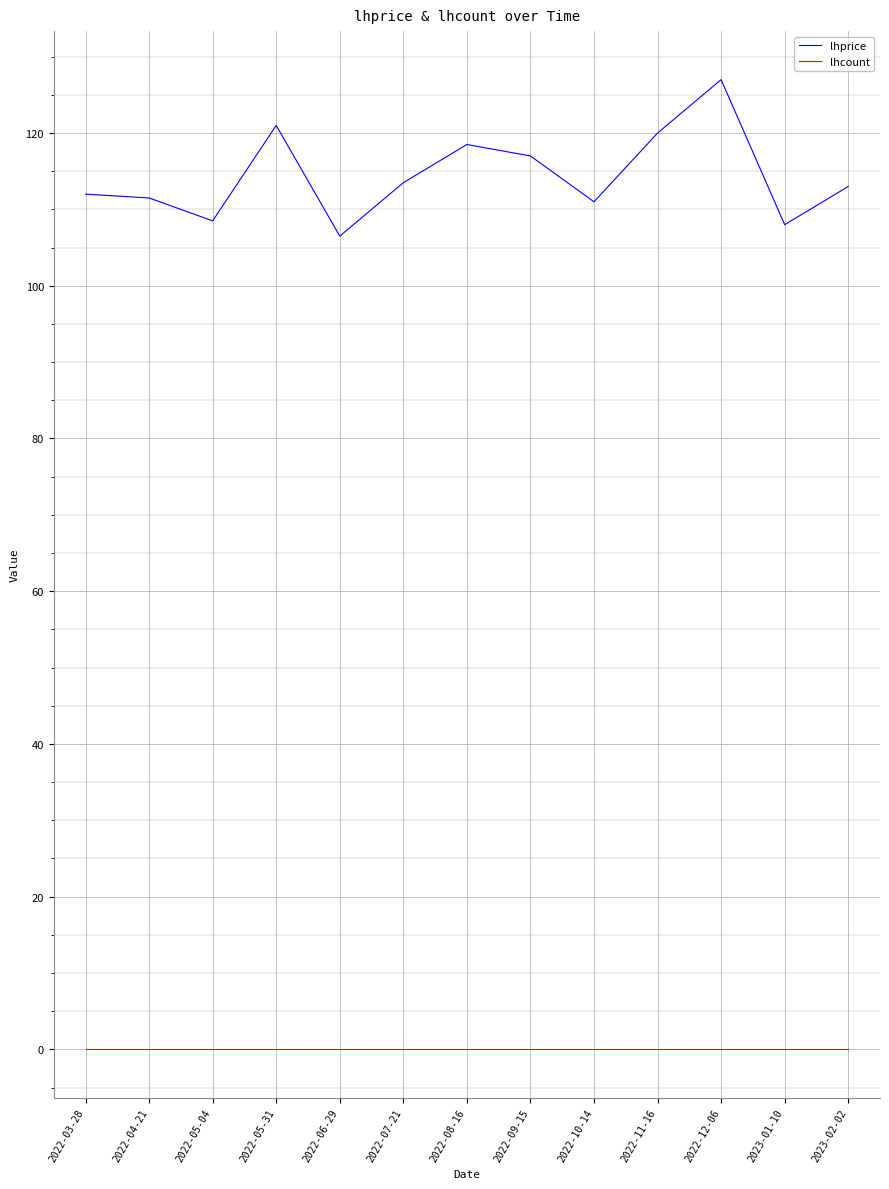

Where does the lhprice series first go above 113?

2022-05-31